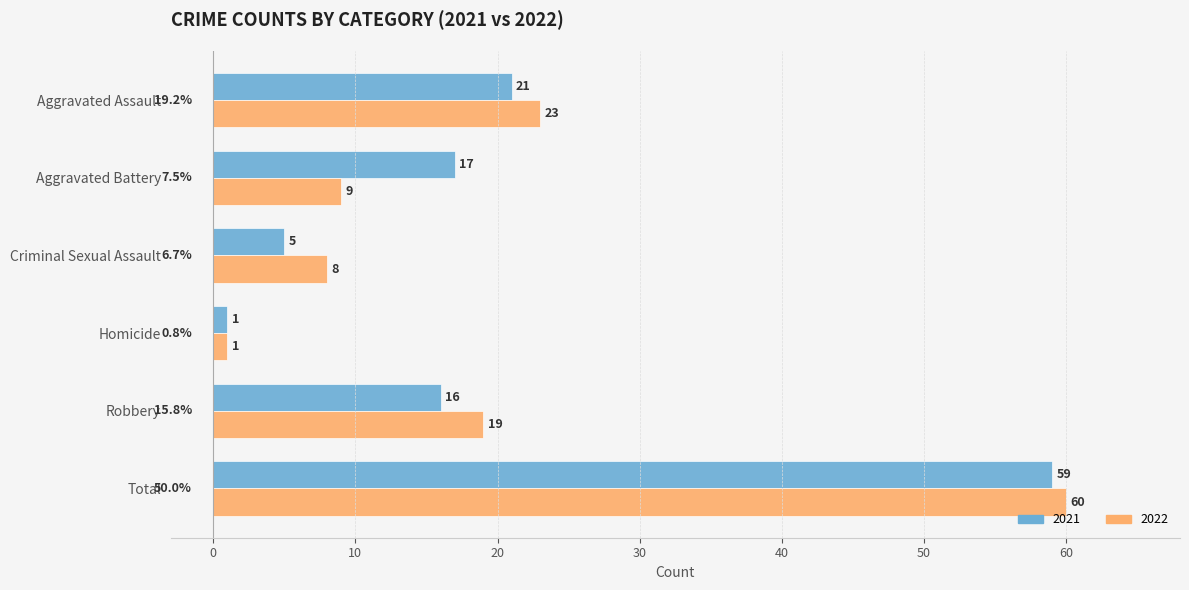

At which label does 2021 reach its minimum?

Homicide